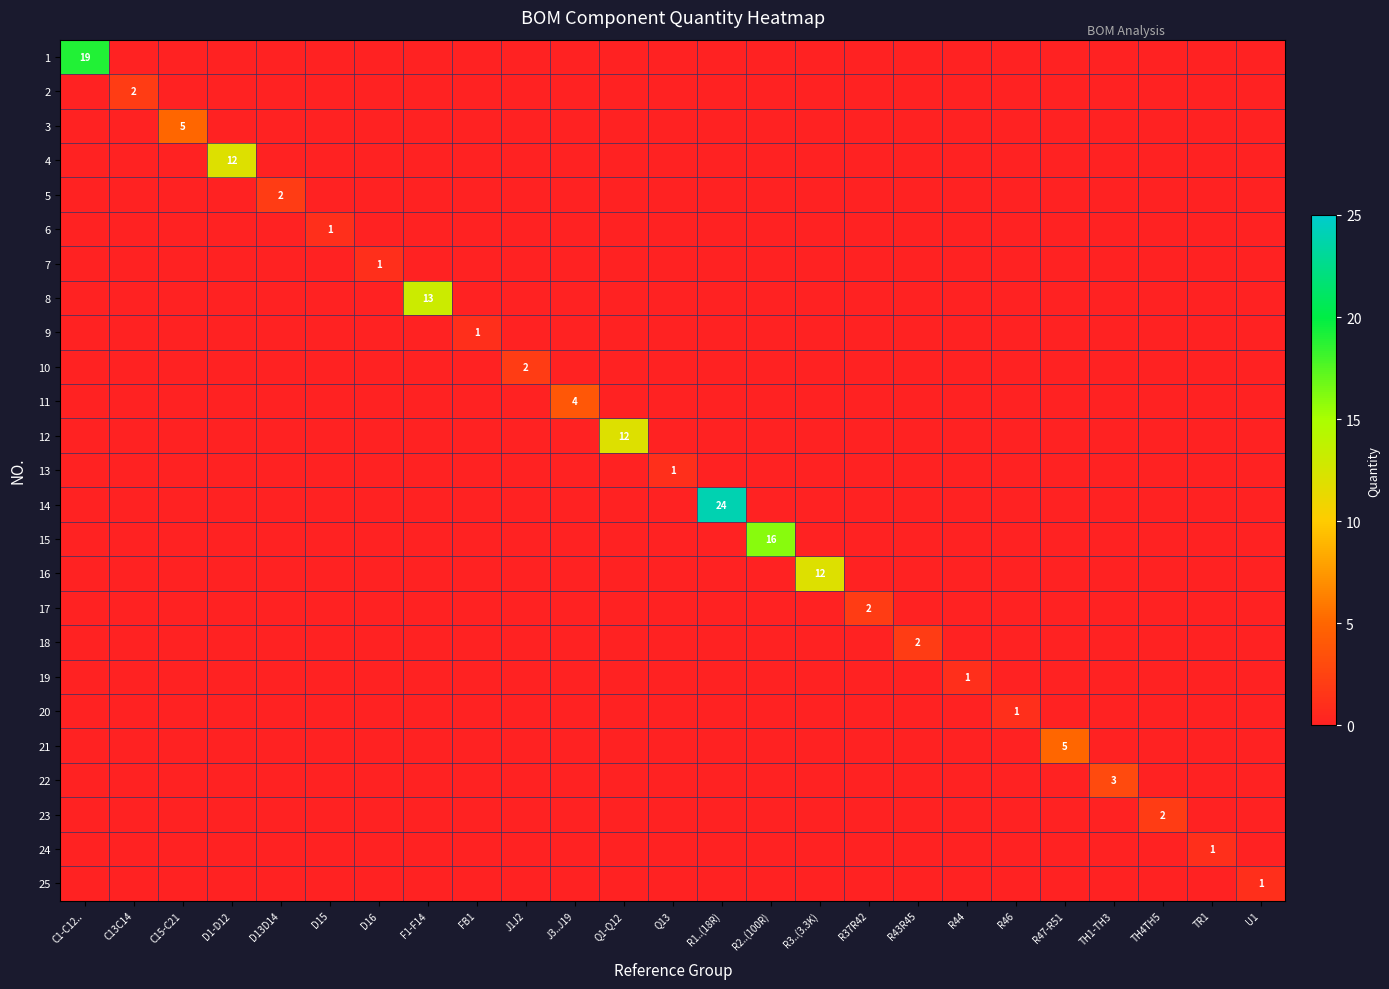

Between J1J2 and R46, which series saw the biggest shift?

10